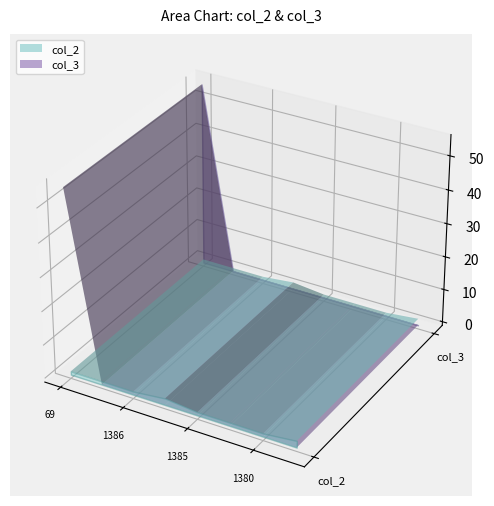

Reading left to right, what are all the values shown in this chart?

col_2: 1	1	1	2	1	1	1	2
col_3: 55	0	0	0	0	0	0	0